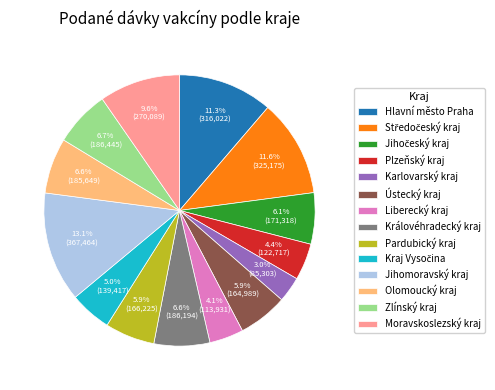

Count the number of slices in the pie.

14